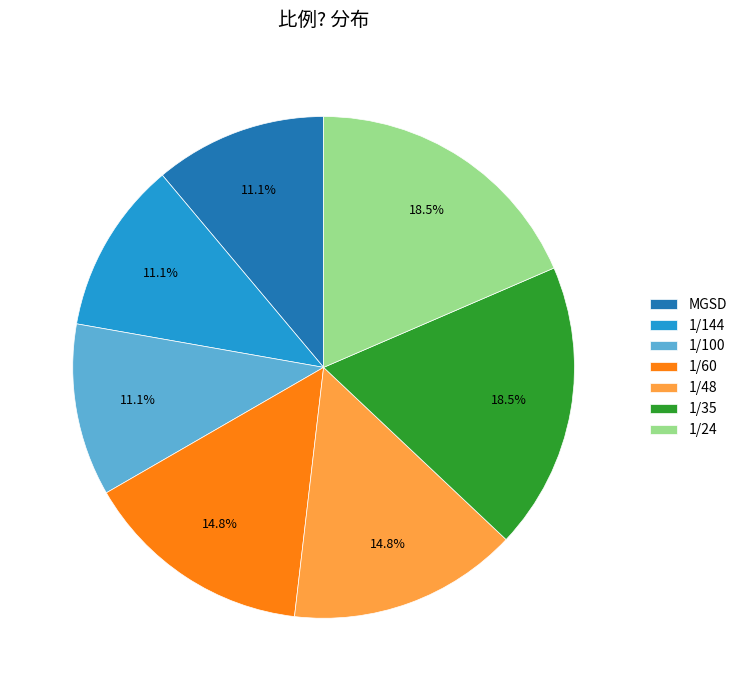

Between 1/24 and 1/60, which is larger?

1/24